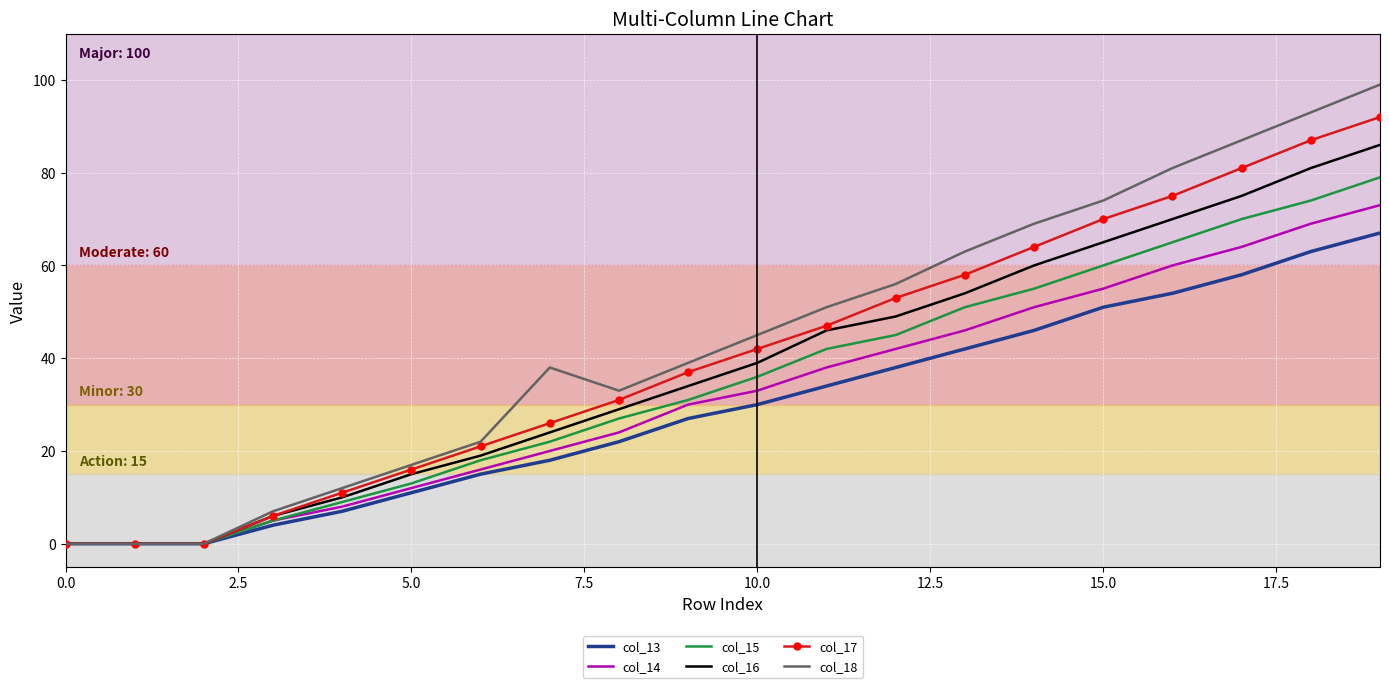

Which series has the widest spread of values?

col_18